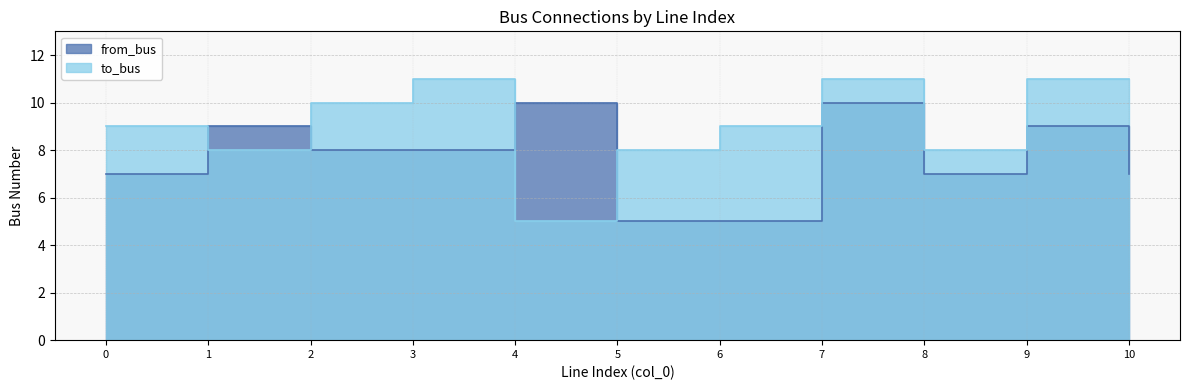

Reading left to right, list all the values displayed in this chart.

from_bus: 7	9	8	8	10	5	5	10	7	9	7
to_bus: 9	8	10	11	5	8	9	11	8	11	11